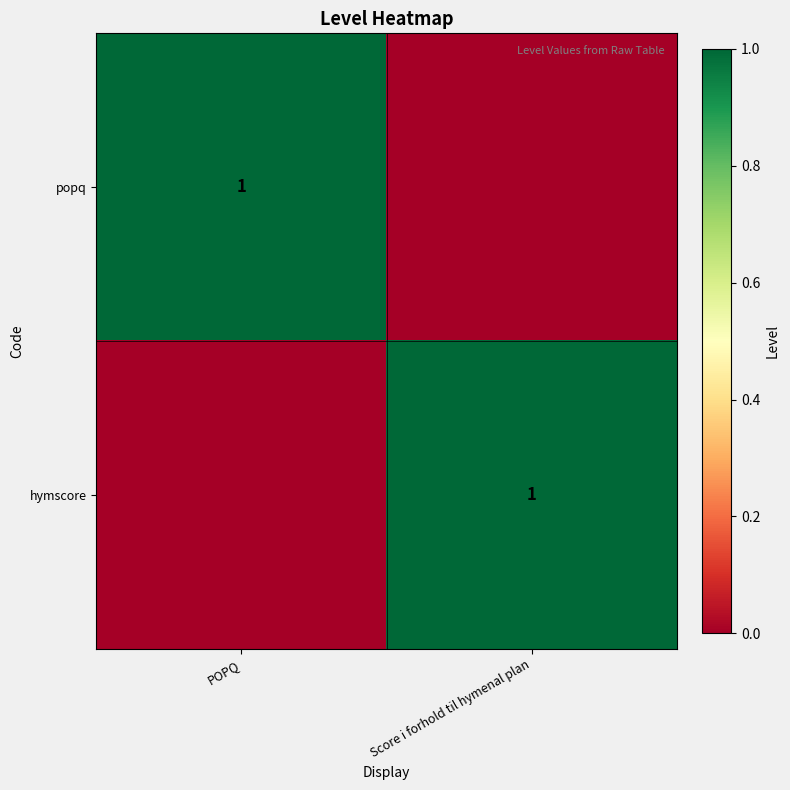

Which has a higher value, POPQ or Score i forhold til hymenal plan?

POPQ